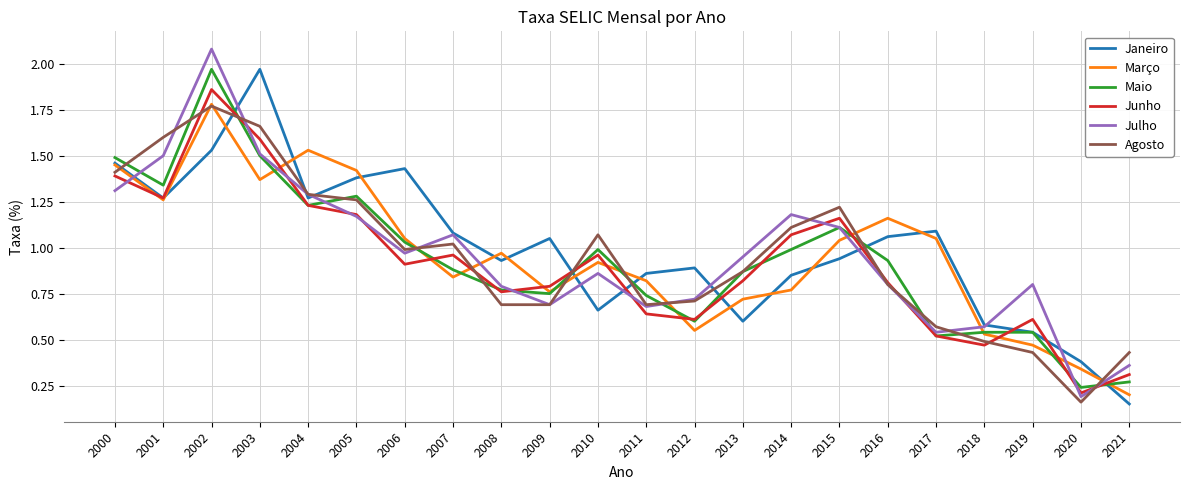

True or false: Junho has a value of 0.8 at 2008.

True